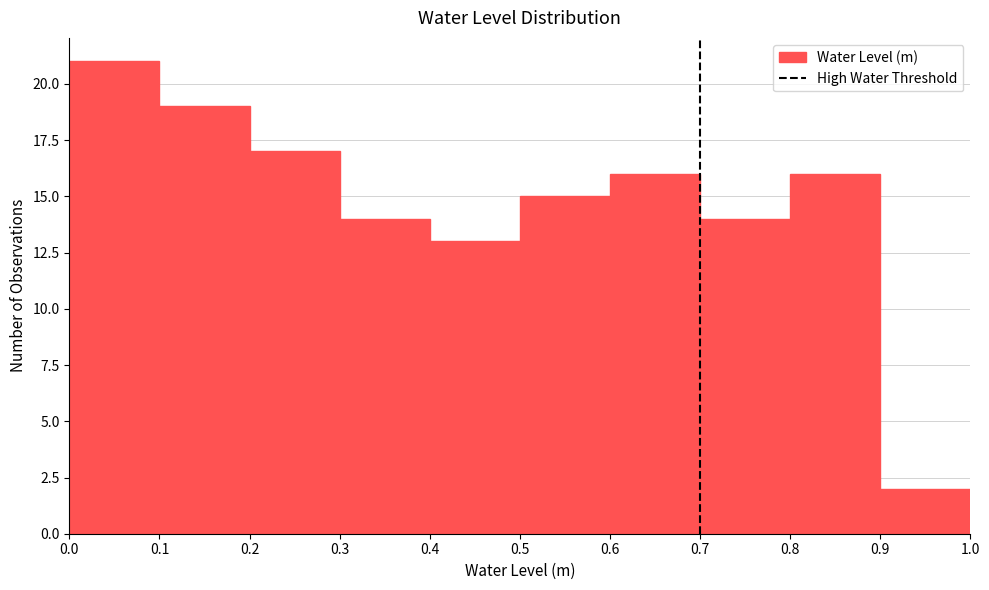

Reading left to right, transcribe this chart: for each bar, give the range it covers on the x-axis and its height. The values are not printed on the chart, so give them approximately, as read against the axis.

0.0 to 0.1: 21
0.1 to 0.2: 19
0.2 to 0.3: 17
0.3 to 0.4: 14
0.4 to 0.5: 13
0.5 to 0.6: 15
0.6 to 0.7: 16
0.7 to 0.8: 14
0.8 to 0.9: 16
0.9 to 1.0: 2